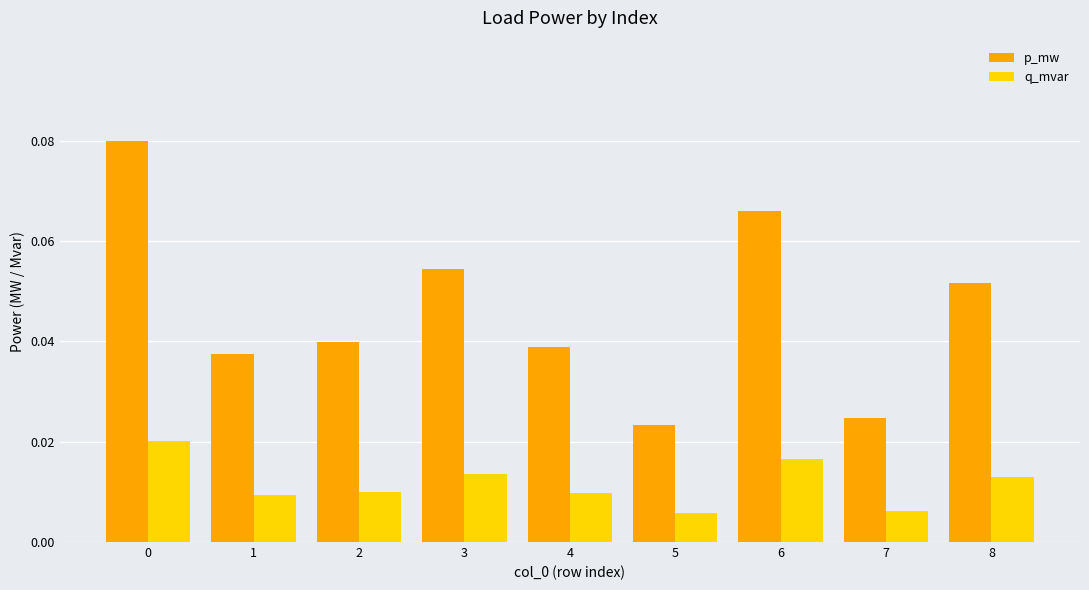

At how many categories does at least one series exceed 0?

9